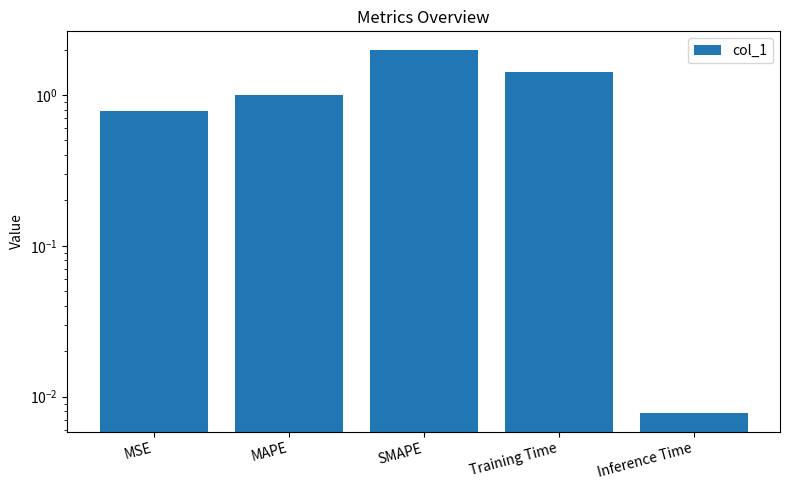

Rank the categories by value from lowest to highest.

Inference Time, MSE, MAPE, Training Time, SMAPE